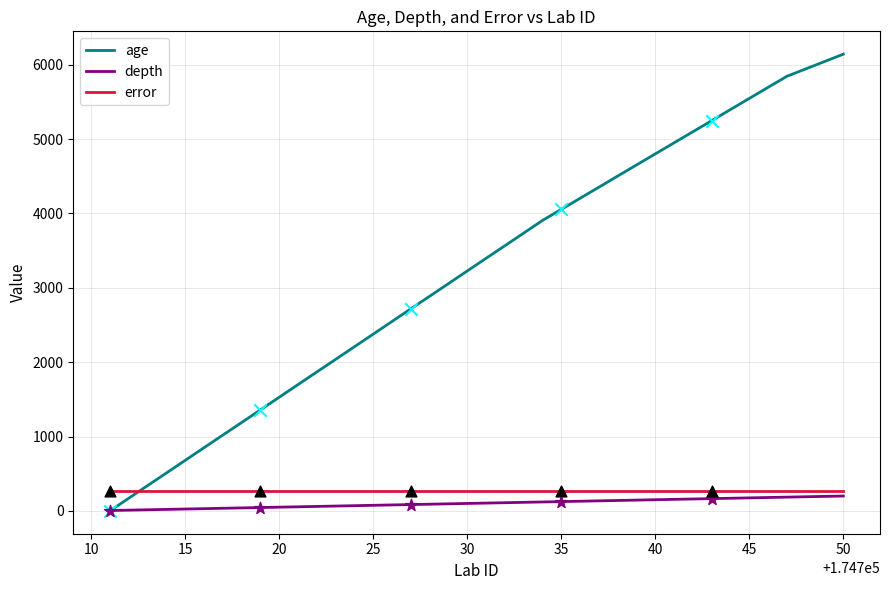

Which series has the widest spread of values?

age